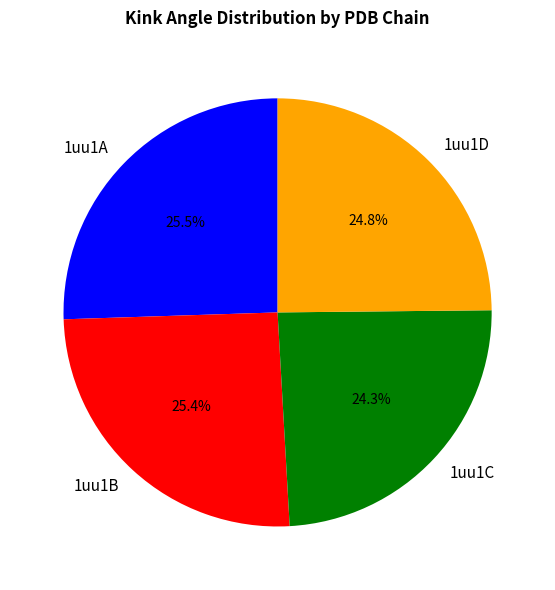

Which slice is the smallest?

1uu1C